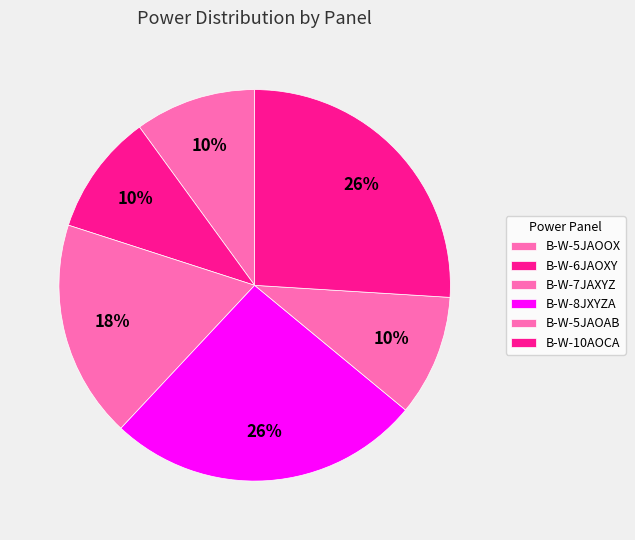

How many segments does this pie chart have?

6